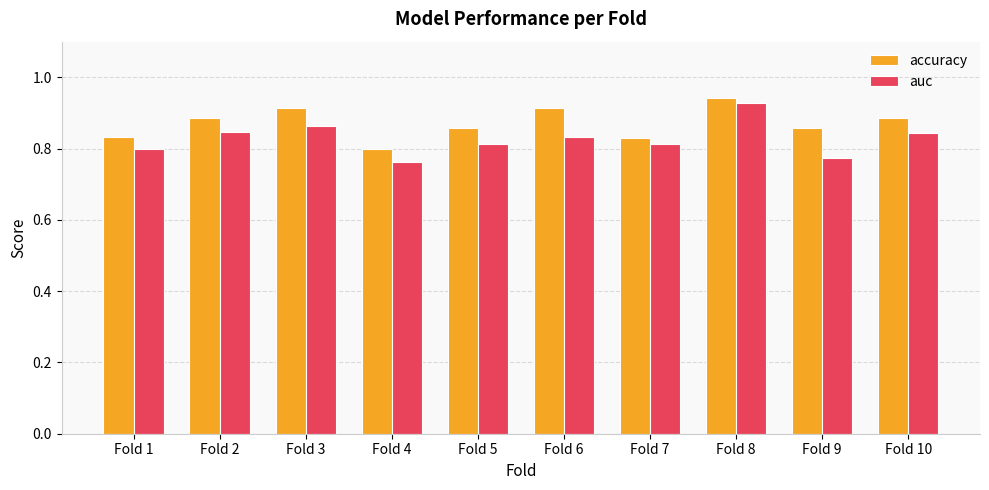

How many bars are there in total?

20